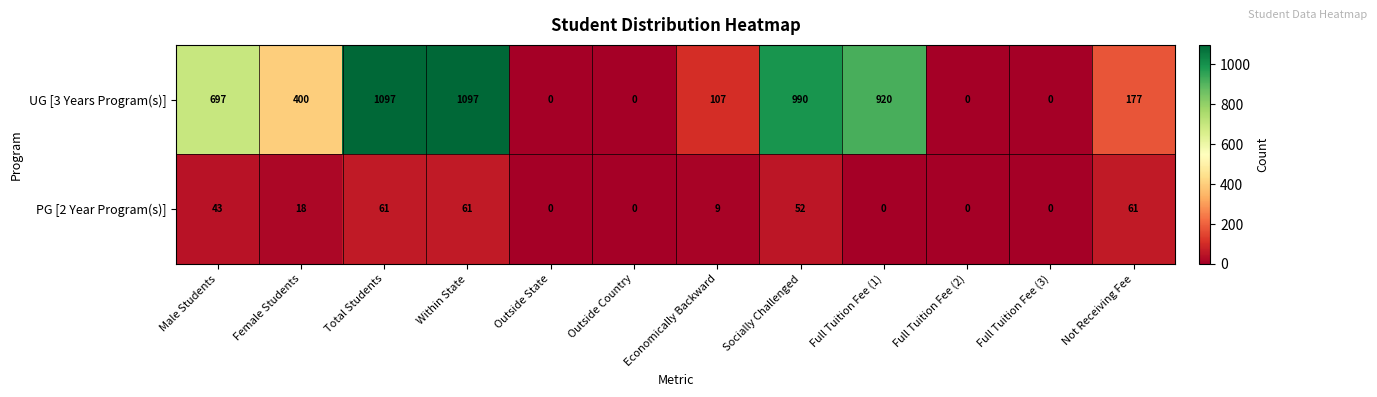

How many values in PG [2 Year Program(s)] are above zero?

7